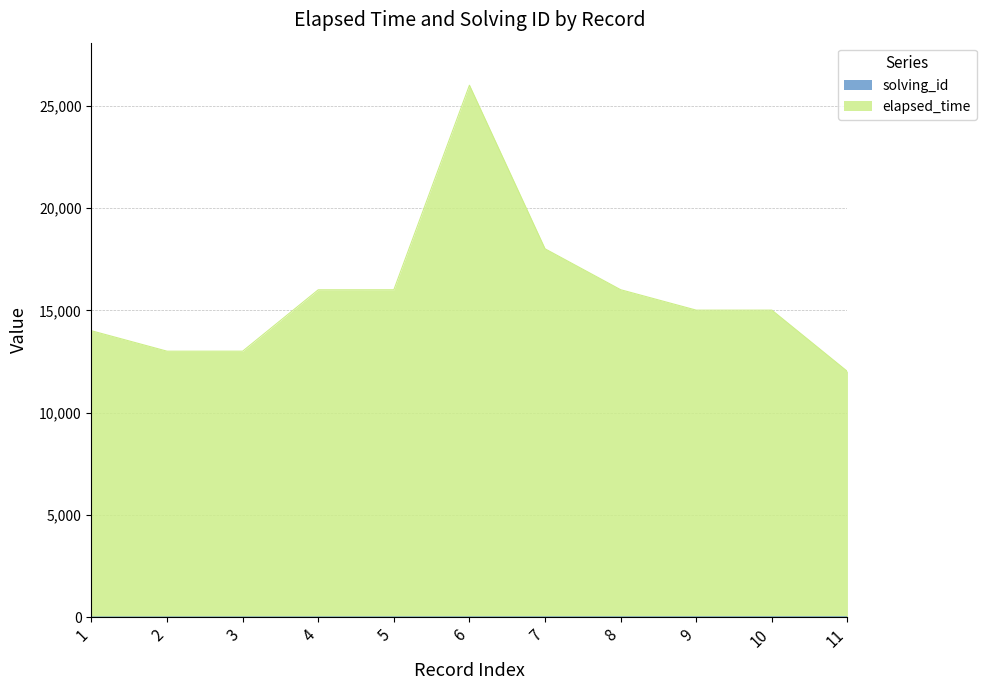

List the series in order of their peak value, highest first.

elapsed_time, solving_id